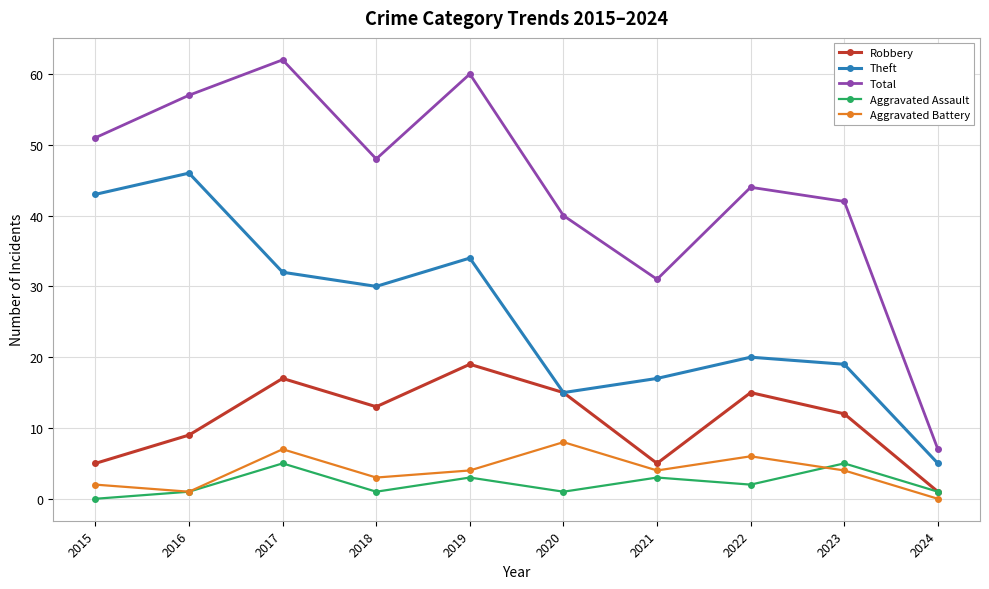

List the series in order of their peak value, highest first.

Total, Theft, Robbery, Aggravated Battery, Aggravated Assault